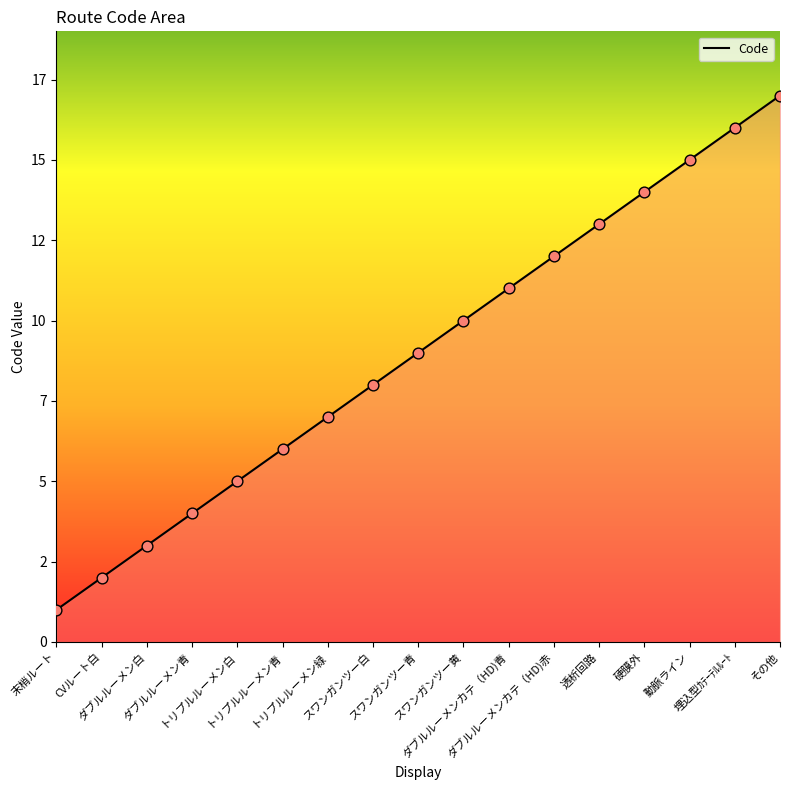

Which has a higher value, 透析回路 or ダブルルーメン青?

透析回路